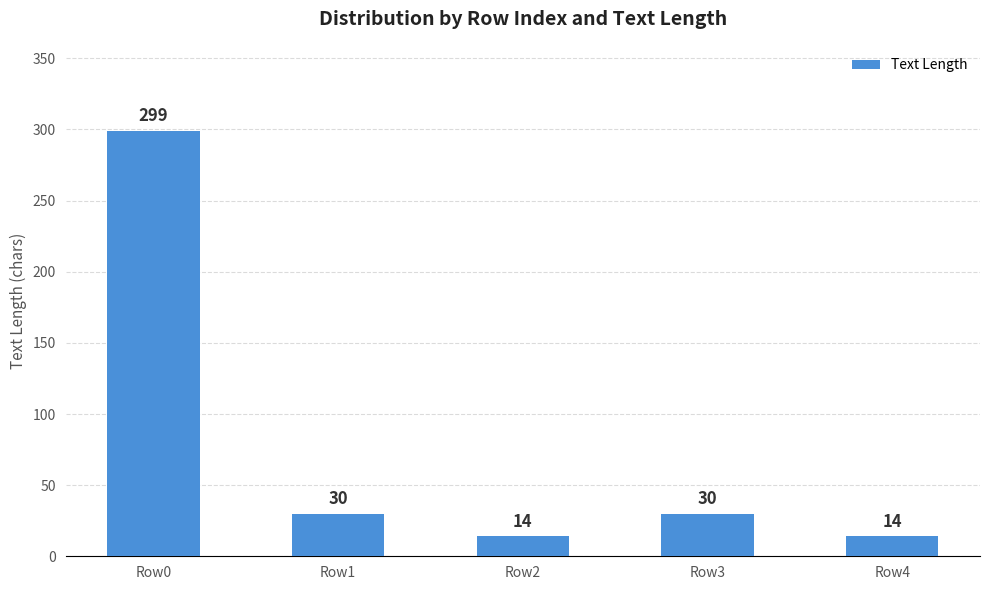

What is the average value?

77